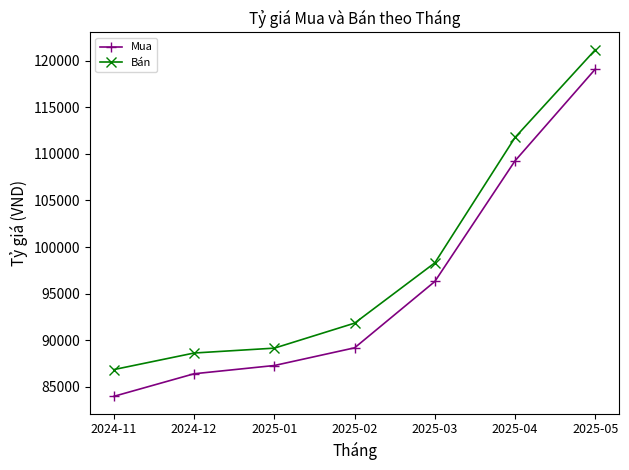

At which label does Mua reach its peak?

2025-05